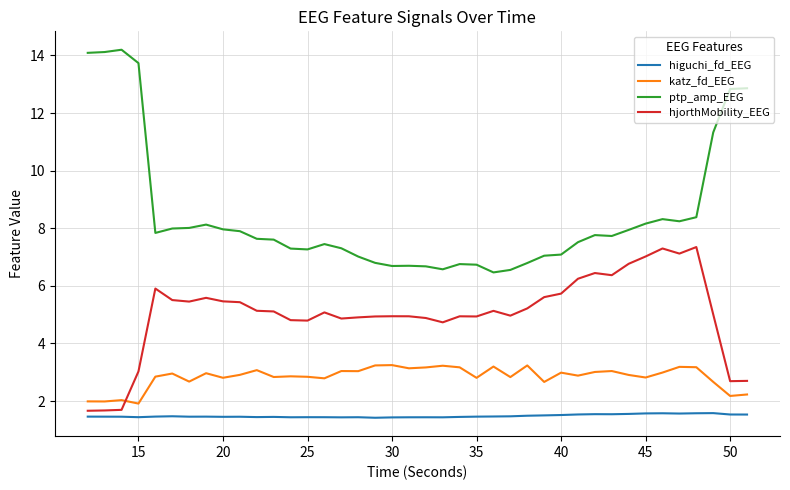

What is the smallest value displayed?

1.4